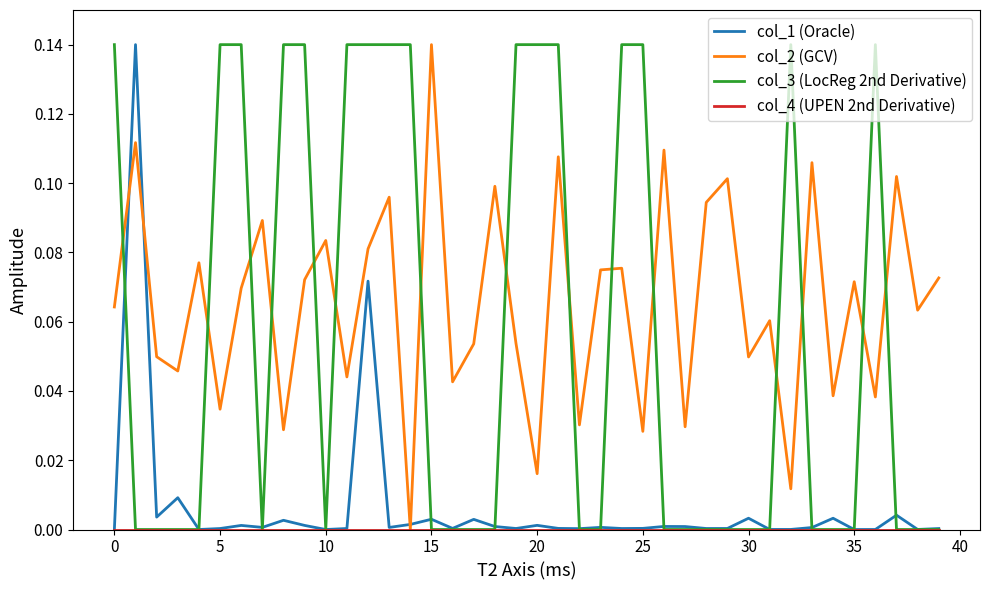

How many times do col_3 (LocReg 2nd Derivative) and col_2 (GCV) cross each other?

15